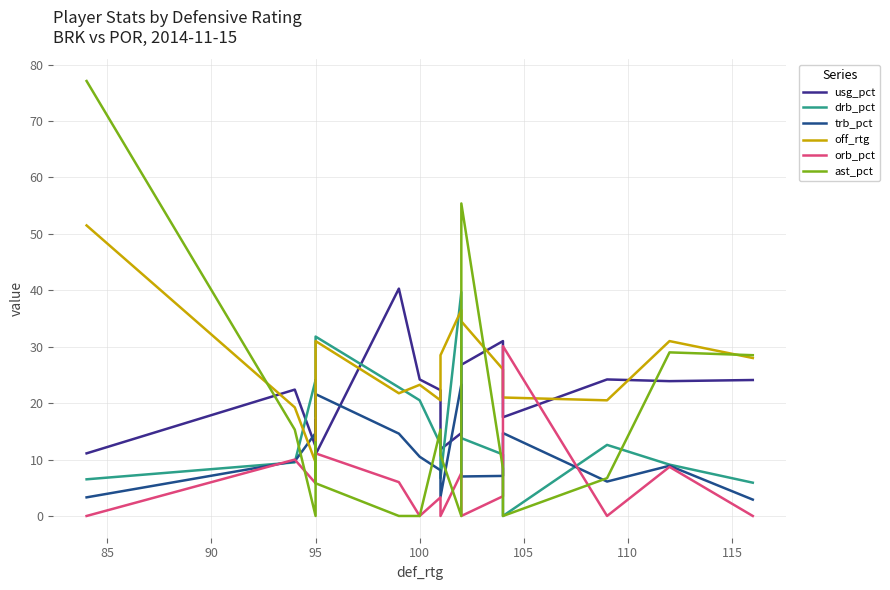

Reading right to left, extract all data points from this chart.

usg_pct: 24.1	23.9	24.2	17.5	31.0	26.8	14.7	11.8	22.3	24.2	40.3	10.9	17.1	12.3	22.4	11.1
drb_pct: 5.9	9.1	12.6	0.0	10.9	13.8	39.7	6.7	12.7	20.5	22.8	31.8	17.6	24.1	9.5	6.5
trb_pct: 2.9	8.9	6.1	14.7	7.1	7.0	23.3	3.4	8.1	10.5	14.6	21.6	12.6	14.7	9.7	3.3
off_rtg: 28.0	31.0	20.5	21.0	26.0	34.5	36.5	28.5	20.5	23.2	21.8	31.0	25.2	9.5	19.2	51.5
orb_pct: 0.0	8.7	0.0	30.1	3.5	0.0	7.6	0.0	3.3	0.0	6.0	11.1	7.3	5.8	10.0	0.0
ast_pct: 28.5	29.0	6.7	0.0	8.4	55.4	0.0	10.8	15.3	0.0	0.0	5.8	13.0	0.0	15.3	77.1